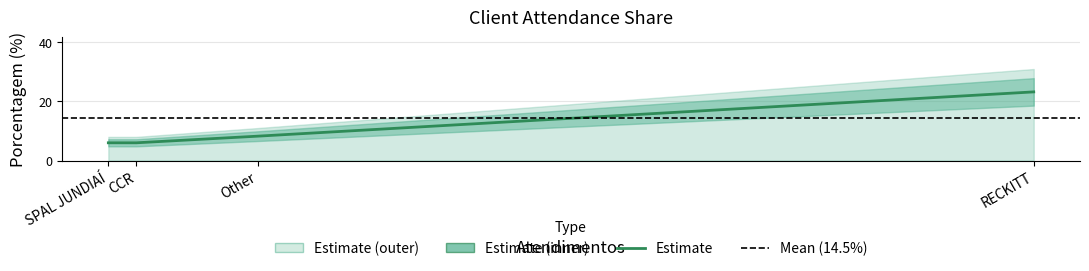

Count the number of data series in this chart.

1